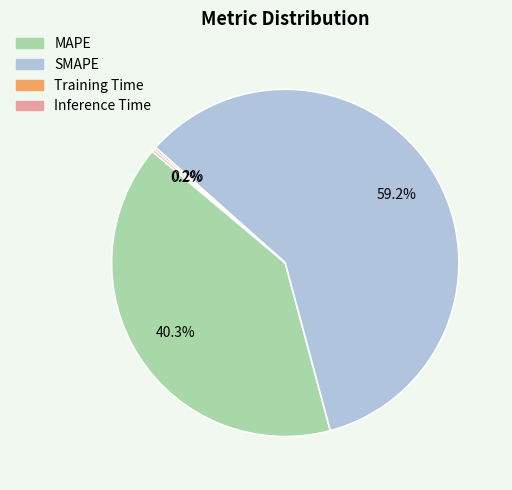

Which category has the biggest portion of the pie?

SMAPE